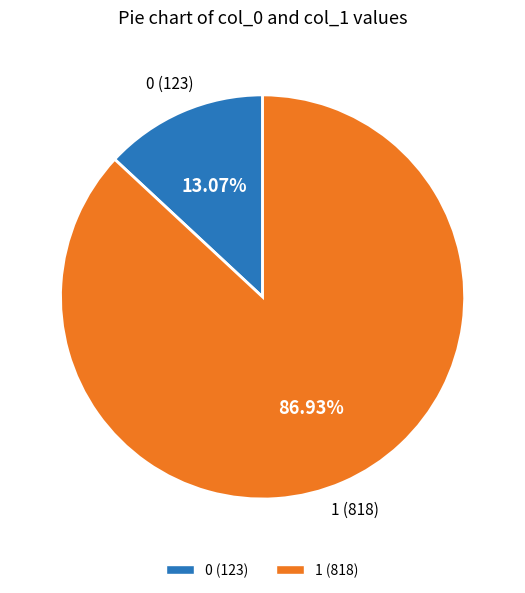

Which category has the biggest portion of the pie?

1